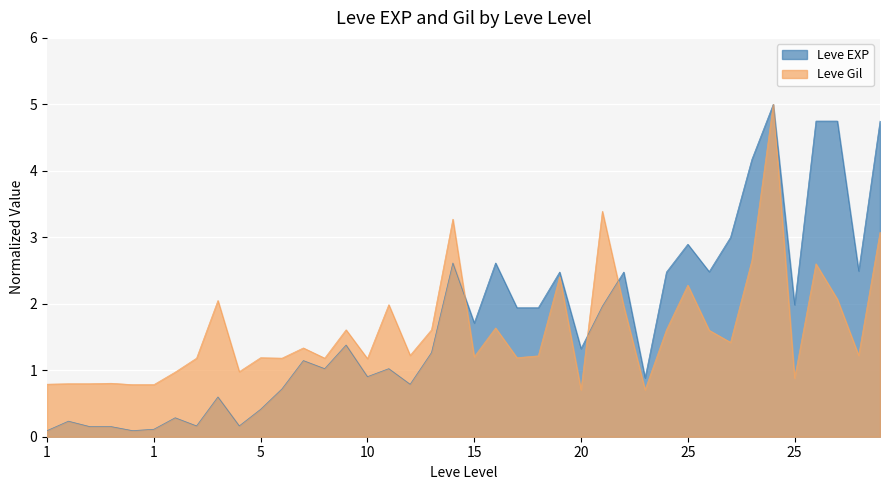

Reading left to right, transcribe all the data shown in this chart.

Leve EXP: 0.1	0.2	0.2	0.2	0.1	0.1	0.3	0.2	0.6	0.2	0.4	0.7	1.1	1.0	1.4	0.9	1.0	0.8	1.3	2.6	1.7	2.6	1.9	1.9	2.5	1.3	2.0	2.5	0.9	2.5	2.9	2.5	3.0	4.2	5.0	2.0	4.7	4.7	2.5	4.7
Leve Gil: 0.8	0.8	0.8	0.8	0.8	0.8	1.0	1.2	2.0	1.0	1.2	1.2	1.3	1.2	1.6	1.2	2.0	1.2	1.6	3.3	1.2	1.6	1.2	1.2	2.4	0.7	3.4	2.0	0.7	1.6	2.3	1.6	1.4	2.7	5.0	0.9	2.6	2.1	1.2	3.1